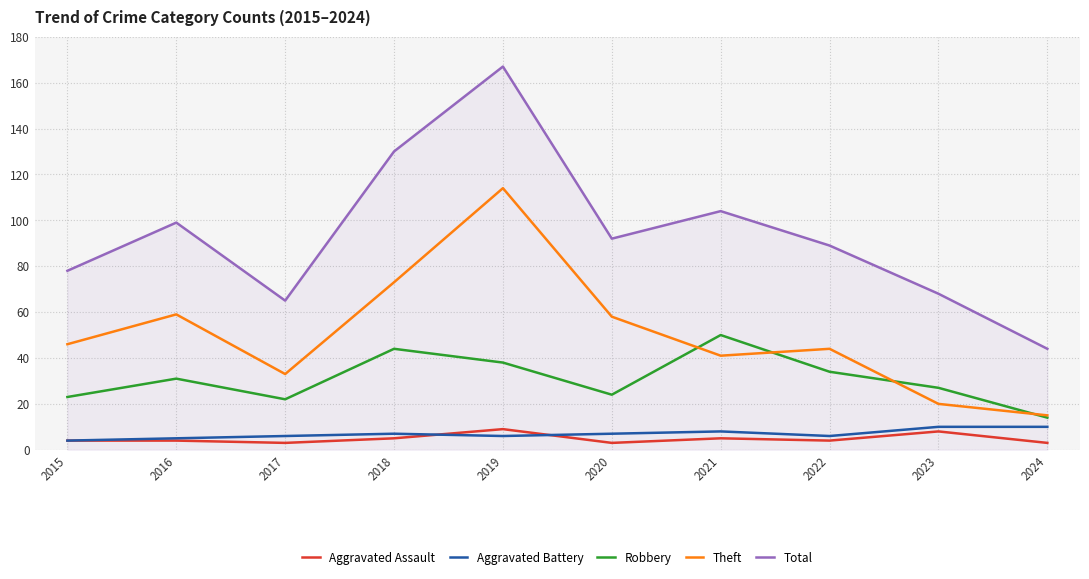

What is the highest value of the Total series?

167